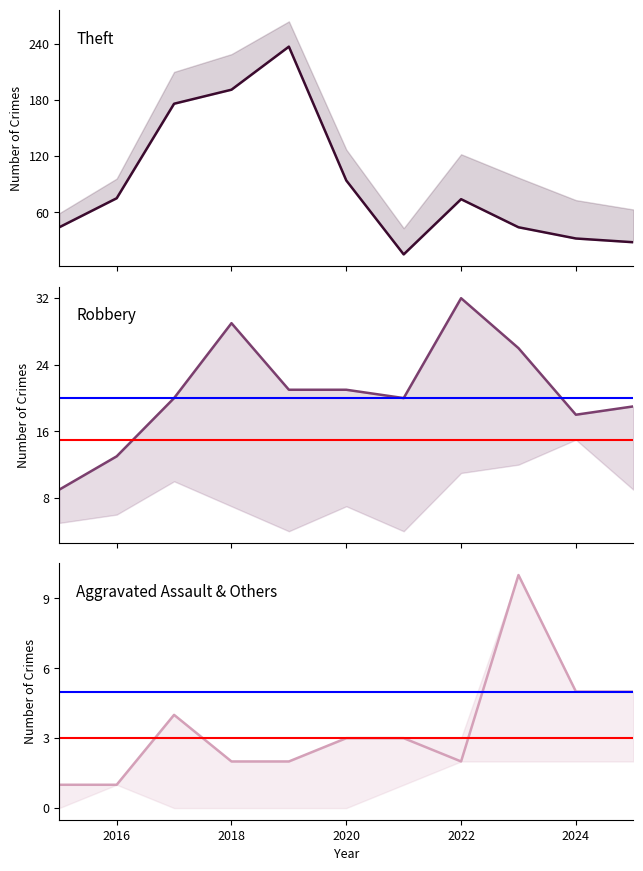

Between 2016 and 2024, which series saw the biggest shift?

Theft